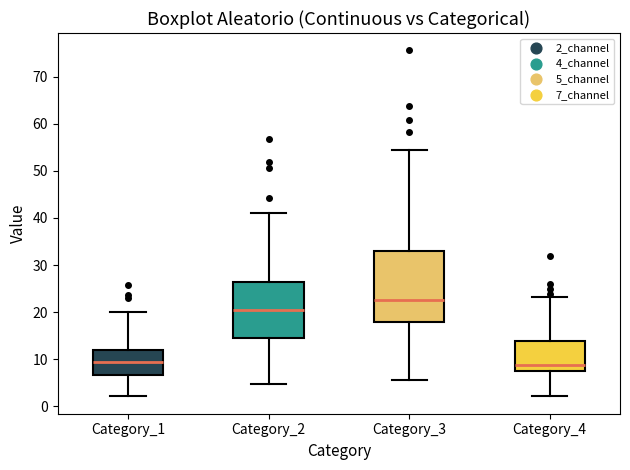

Reading left to right, read every box against the y-axis: the position of its median line, the range the box covers, and the ends of its whiskers. The values are not printed on the chart, so give them approximately, as read against the axis.

Category_1: median 9, box 7 to 12, whiskers 2 to 20
Category_2: median 21, box 15 to 26, whiskers 5 to 41
Category_3: median 23, box 18 to 33, whiskers 6 to 55
Category_4: median 9, box 8 to 14, whiskers 2 to 23